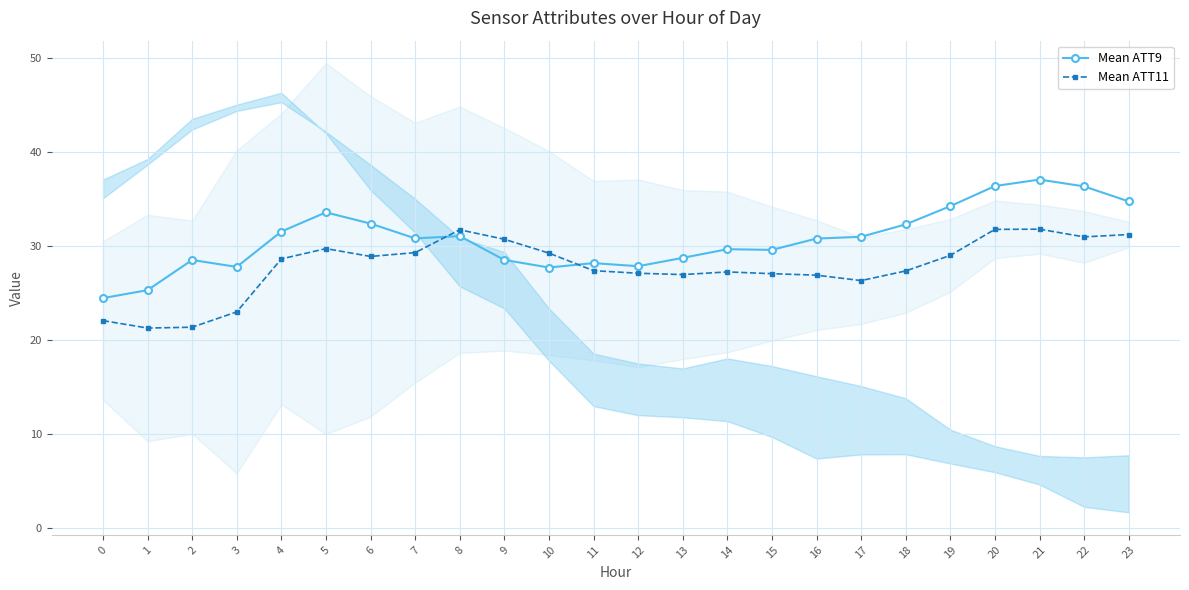

What is the total value across all series at 21?

68.9